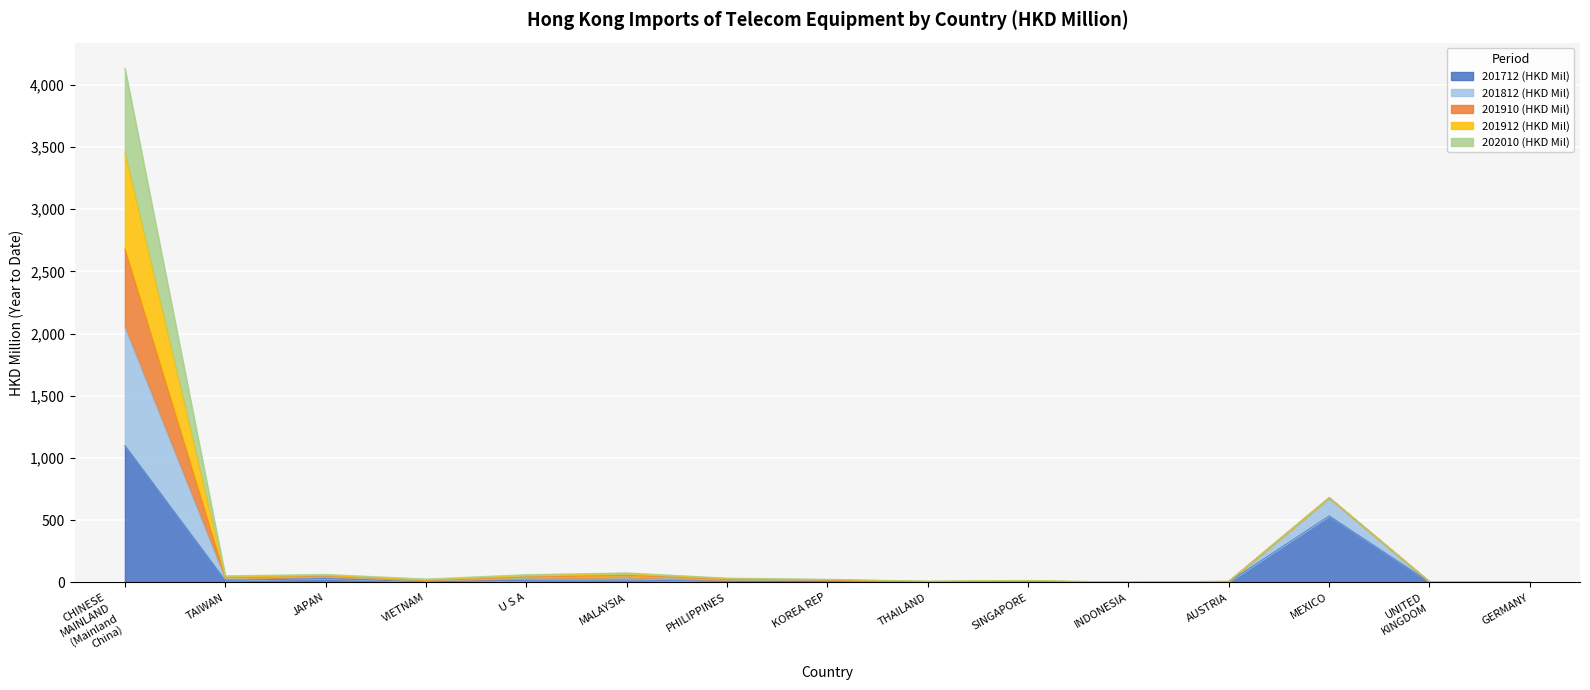

What are all the series names shown in the legend?

201712 (HKD Mil), 201812 (HKD Mil), 201910 (HKD Mil), 201912 (HKD Mil), 202010 (HKD Mil)